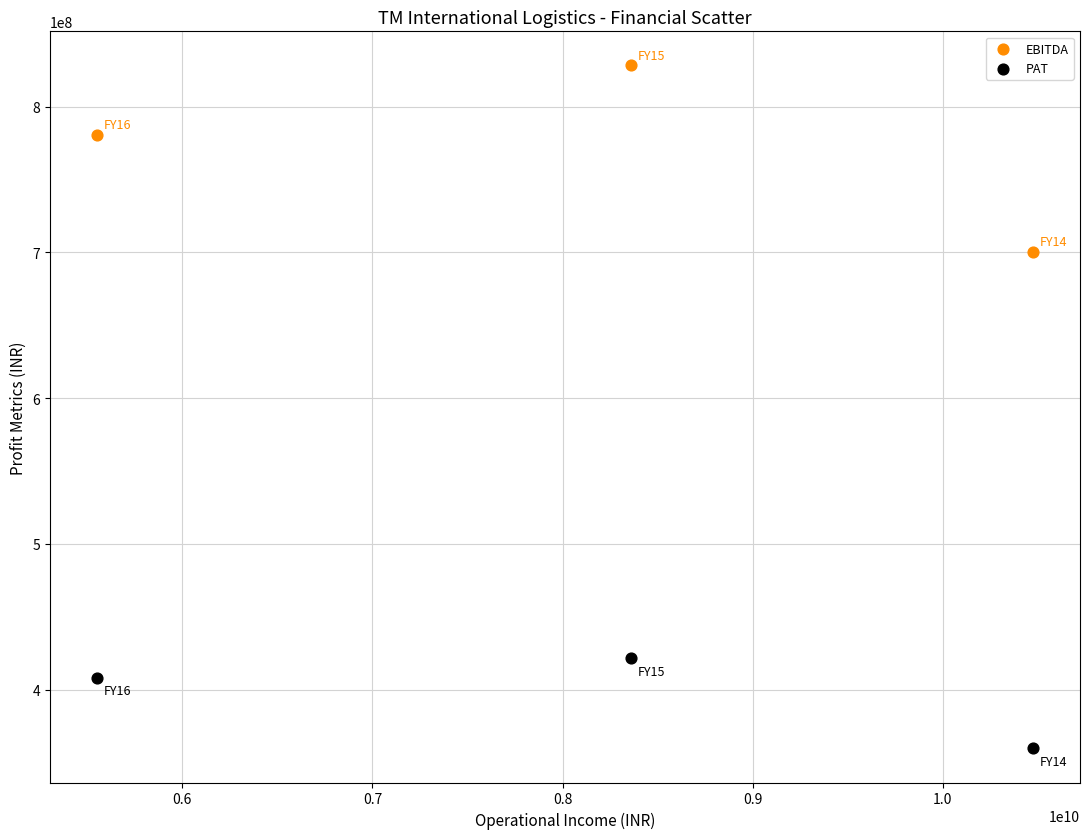

Which series has the widest spread of Y values?

EBITDA